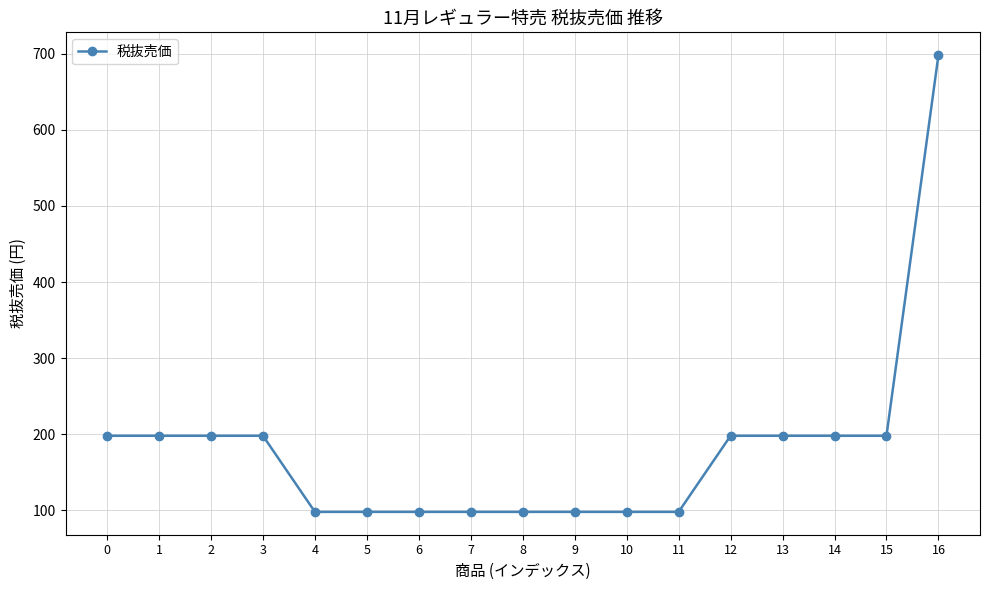

Read the value at 15.

198